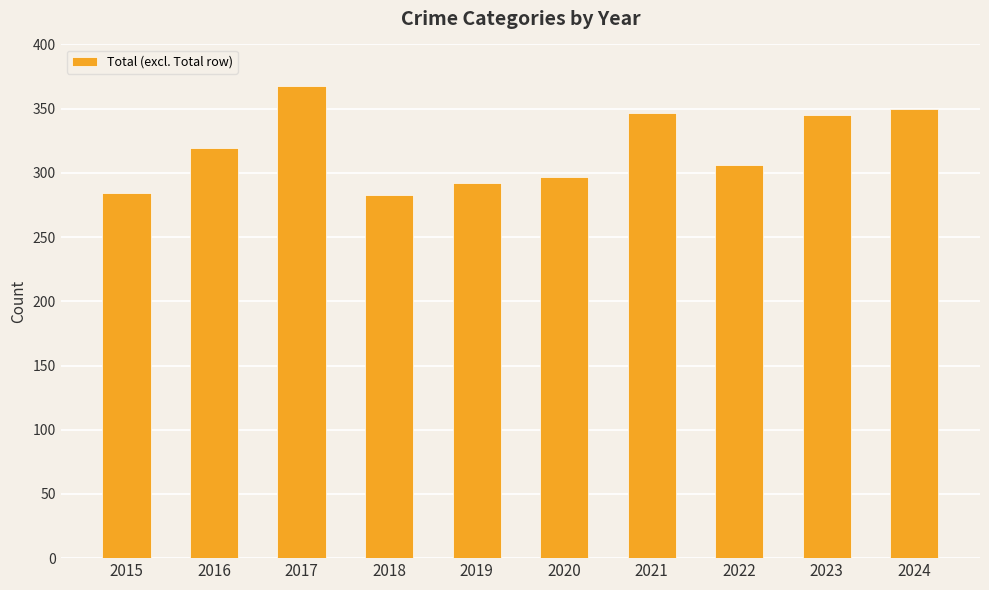

What is the difference between the maximum and second lowest values?

84